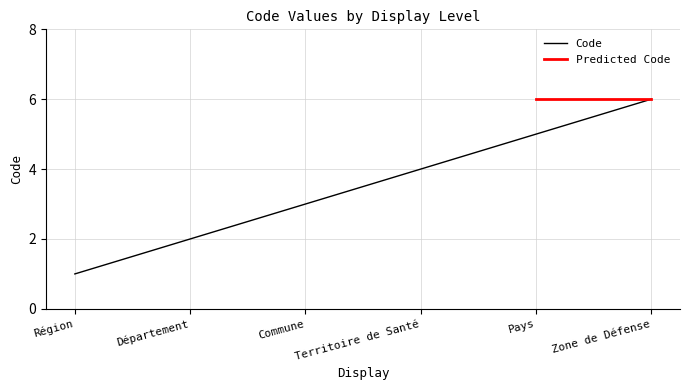

At which label is the value closest to 3?

Commune